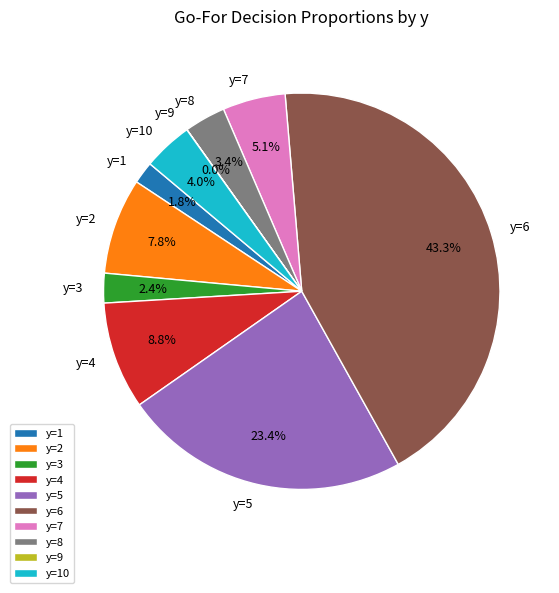

Which category has the biggest portion of the pie?

y=6